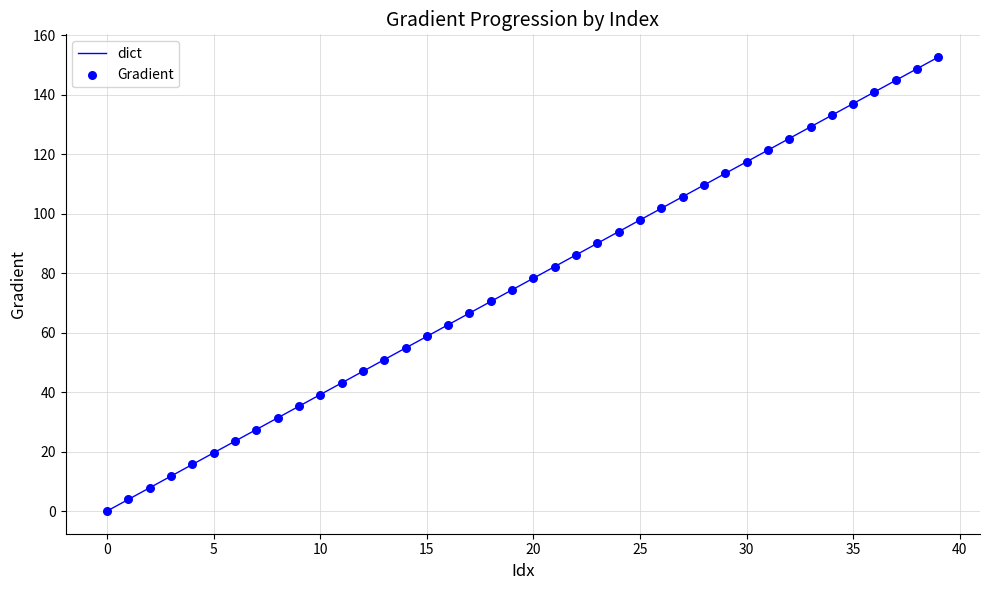

What is the difference between the maximum and minimum values?

152.6